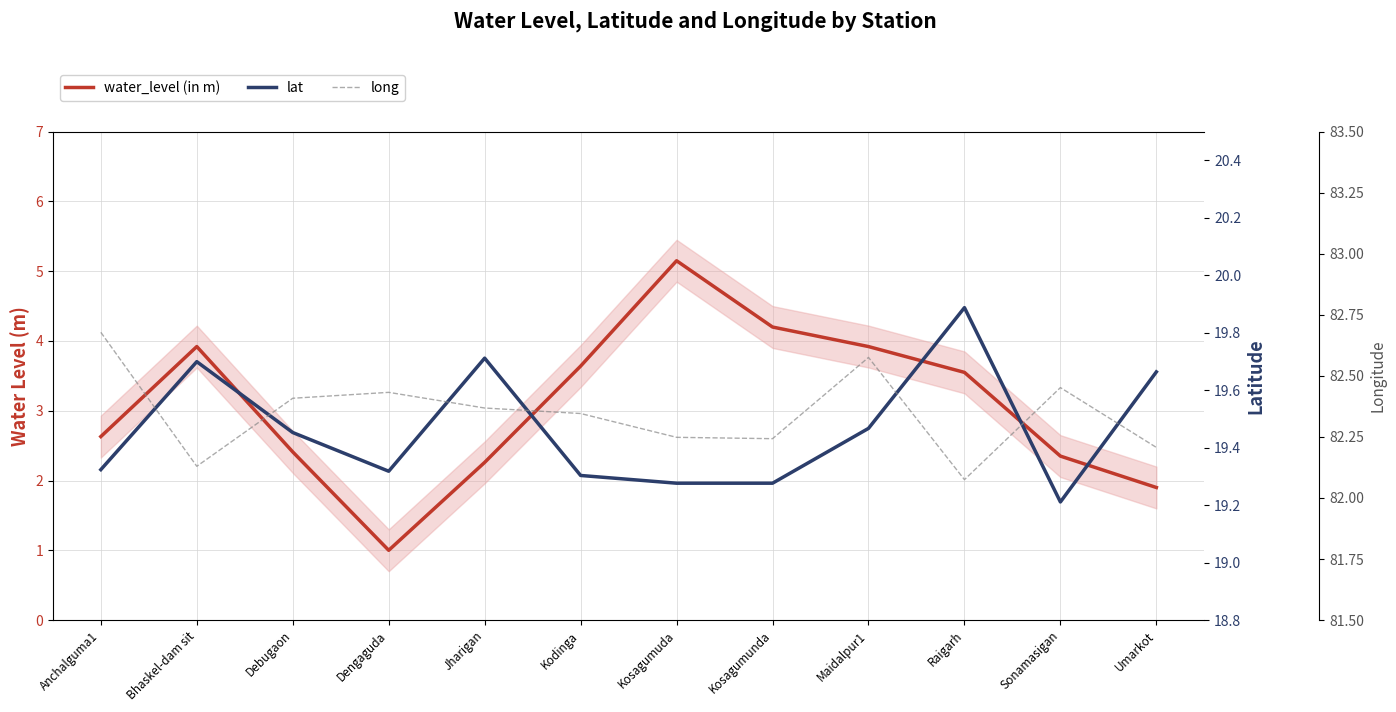

What is the sum of all water_level (in m) values?

36.9